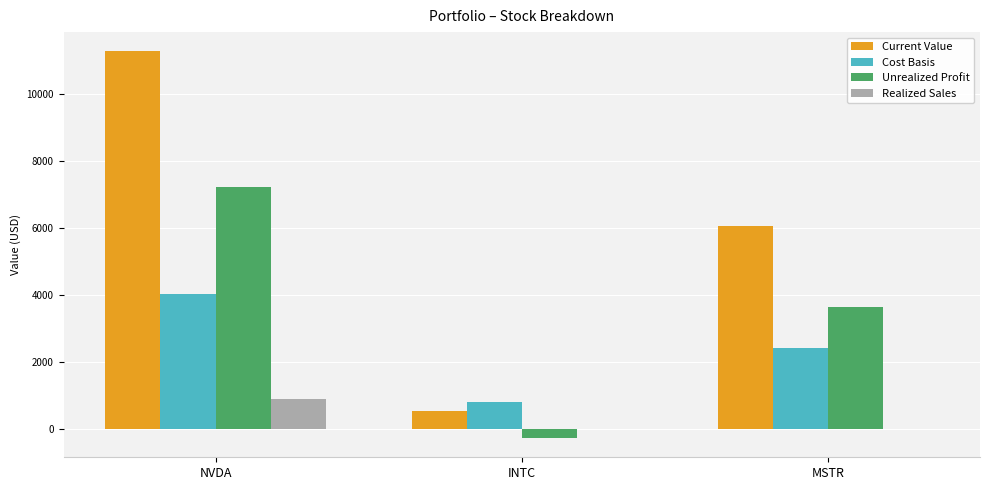

Which label corresponds to the largest value in the chart?

NVDA